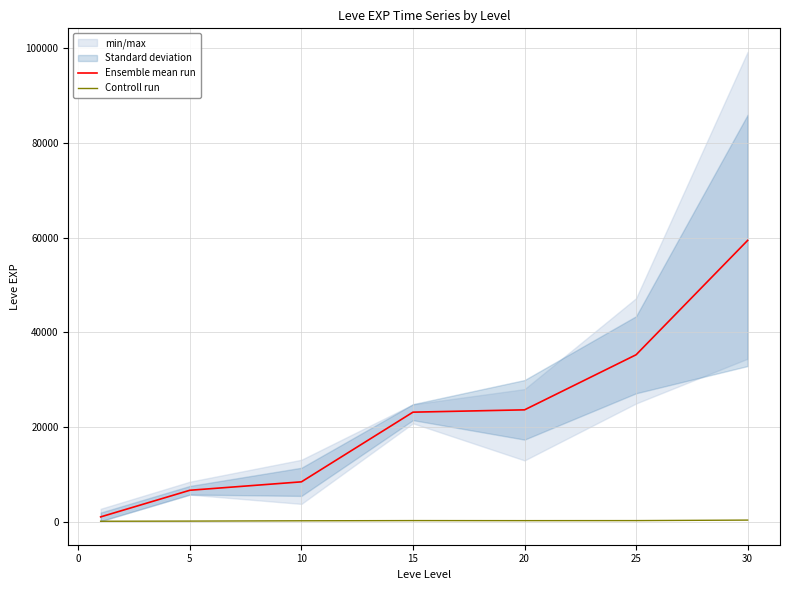

True or false: Controll run and Ensemble mean run cross at least once.

False